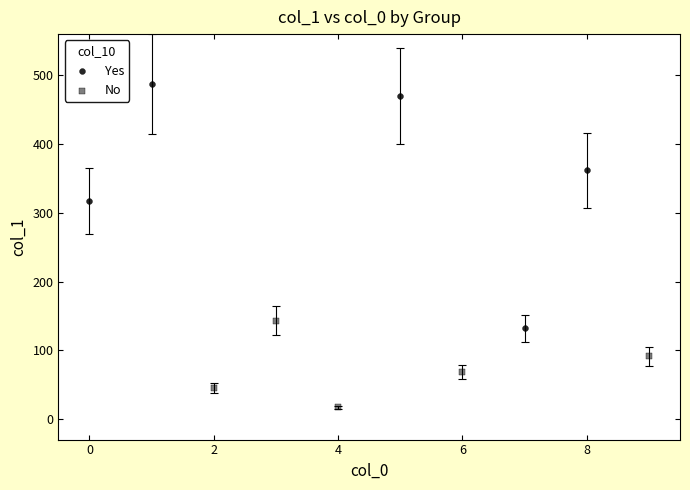

Which series has the largest Y range (max minus min)?

Yes